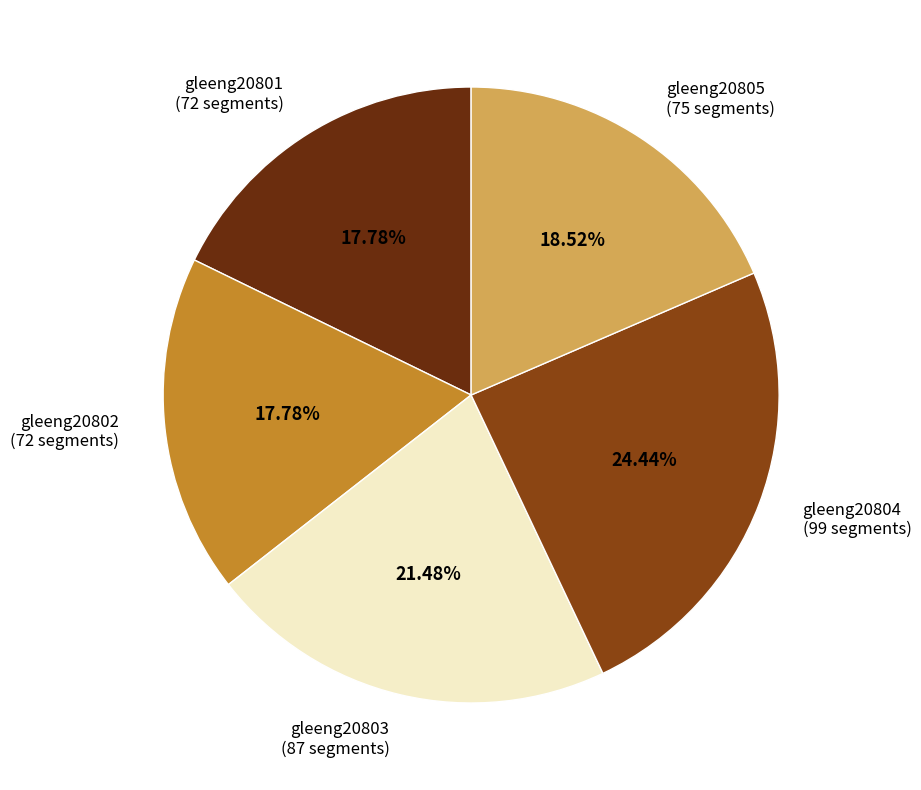

Is it true that gleeng20805 is 19% of the pie?

True